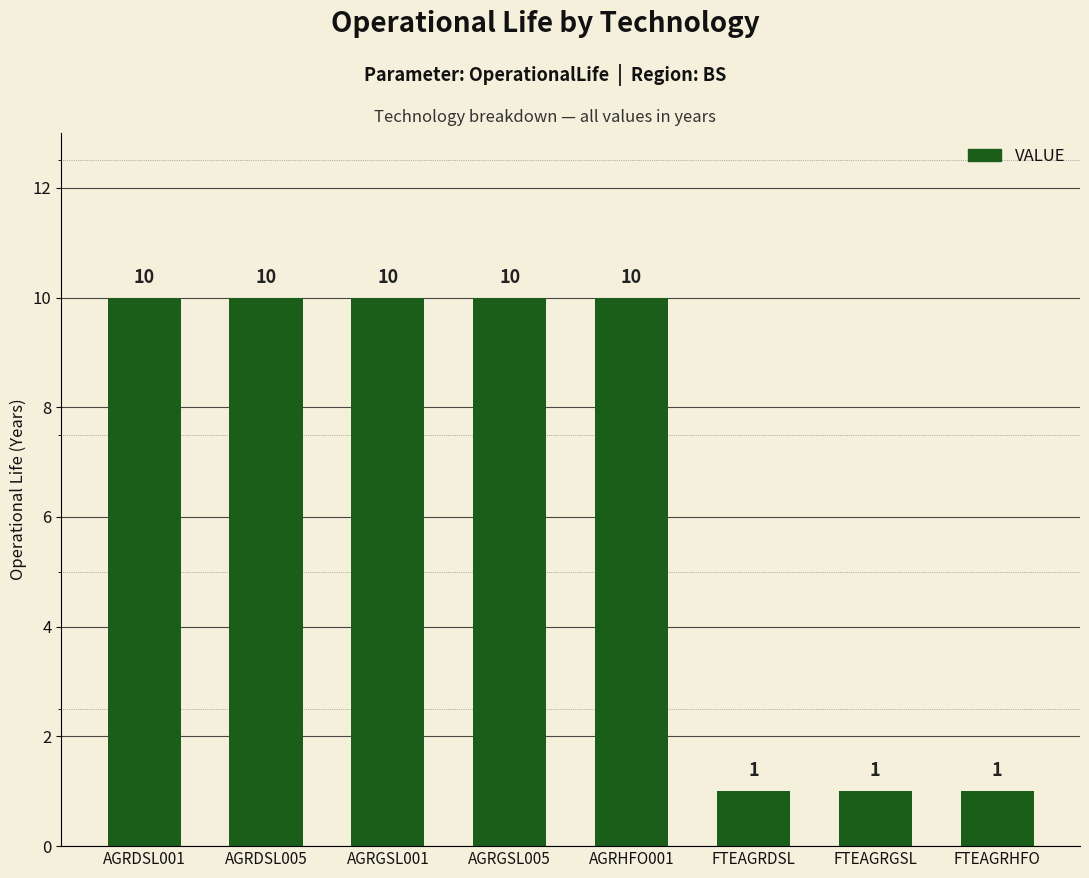

What is the sum of all values?

53